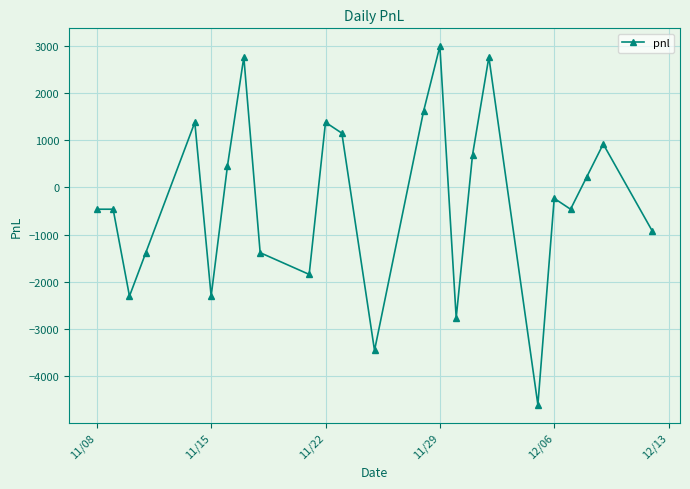

How many points are lower than both their immediate neighbors (excluding endpoints)?

7